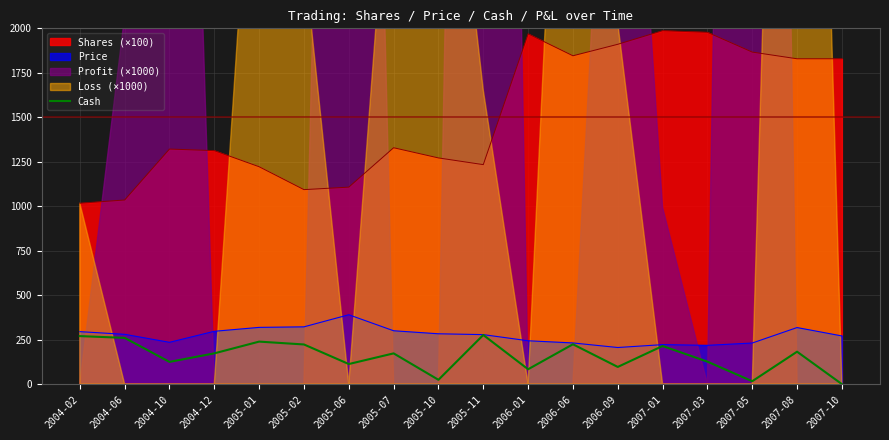

At which category does the data reach its first local peak?

2005-01